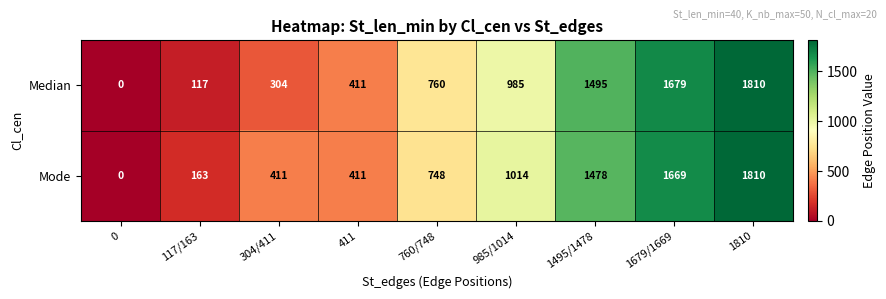

Count the number of categories in the chart.

9